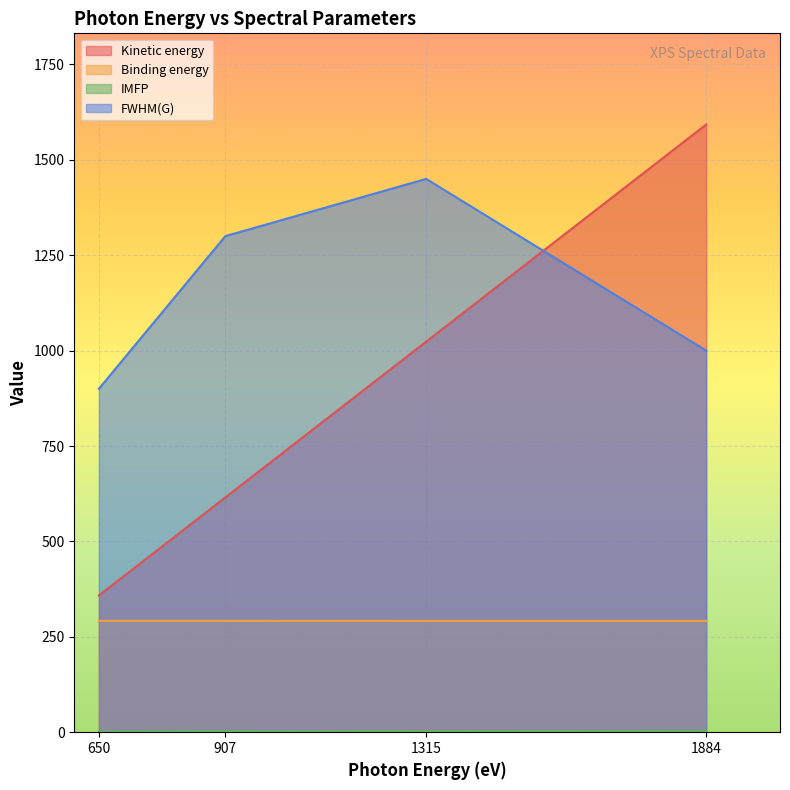

What value does the FWHM(G) series have at 1315?

1450.0